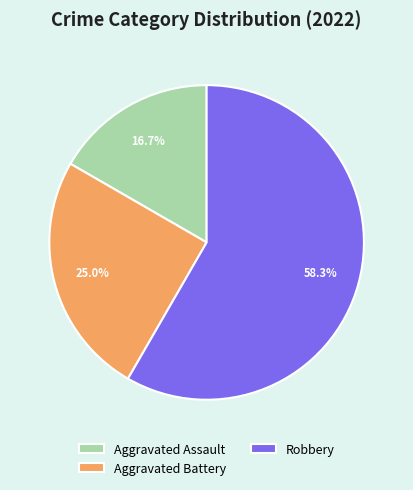

What is the majority slice?

Robbery